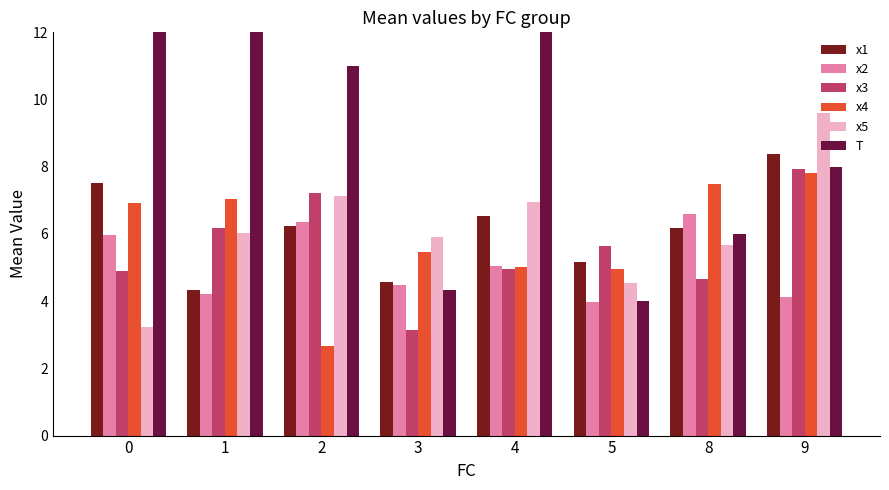

How many categories are shown in the chart?

8